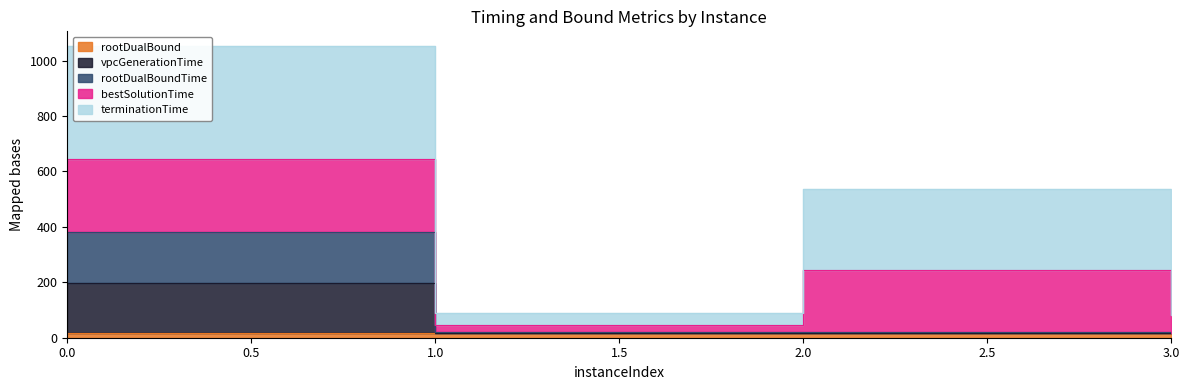

True or false: rootDualBoundTime and rootDualBound cross at least once.

False